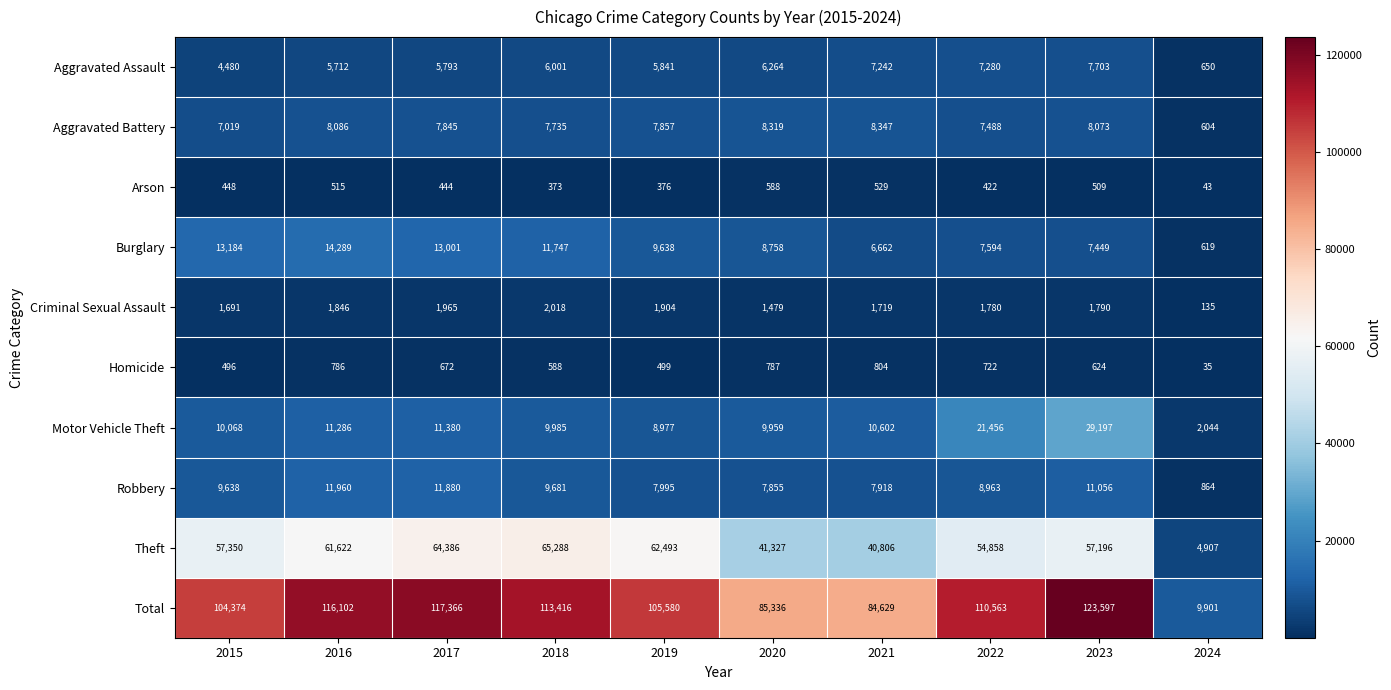

The Motor Vehicle Theft series shows 2044 at 2024. True or false?

True